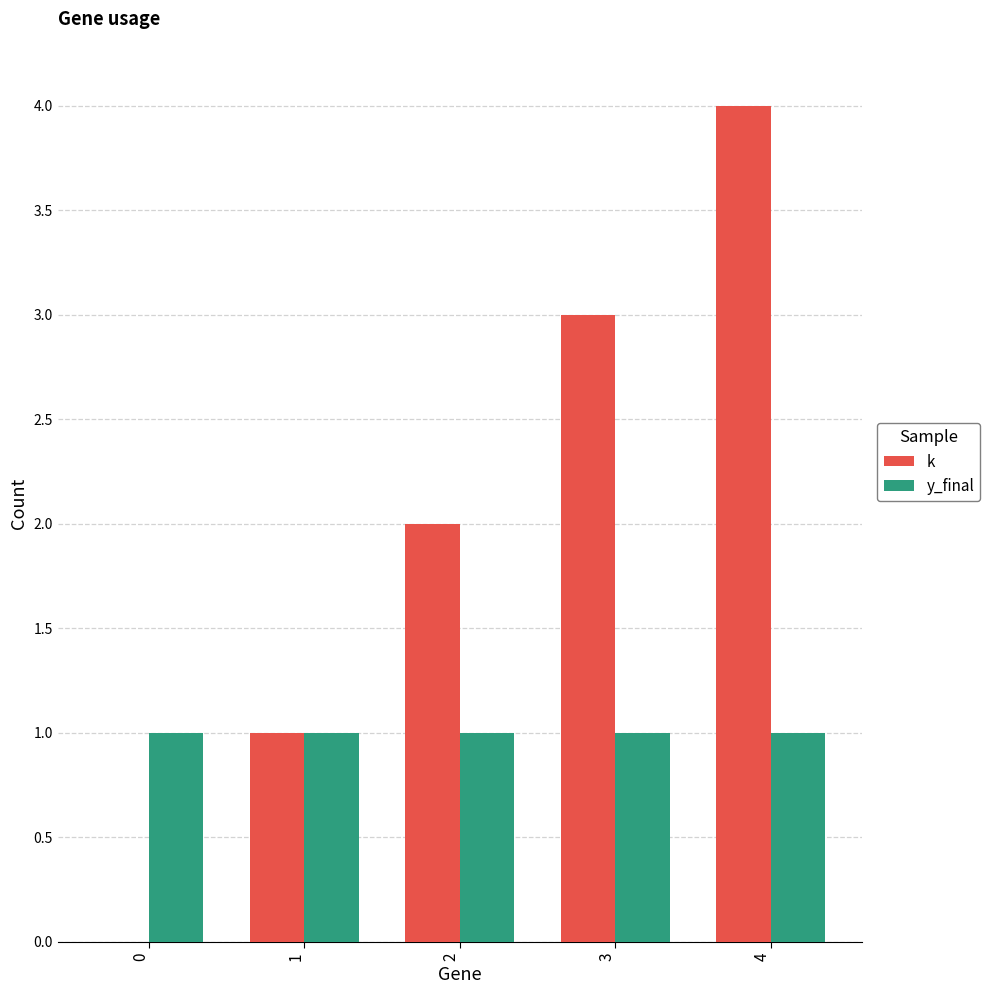

What is the sum of all y_final values?

5